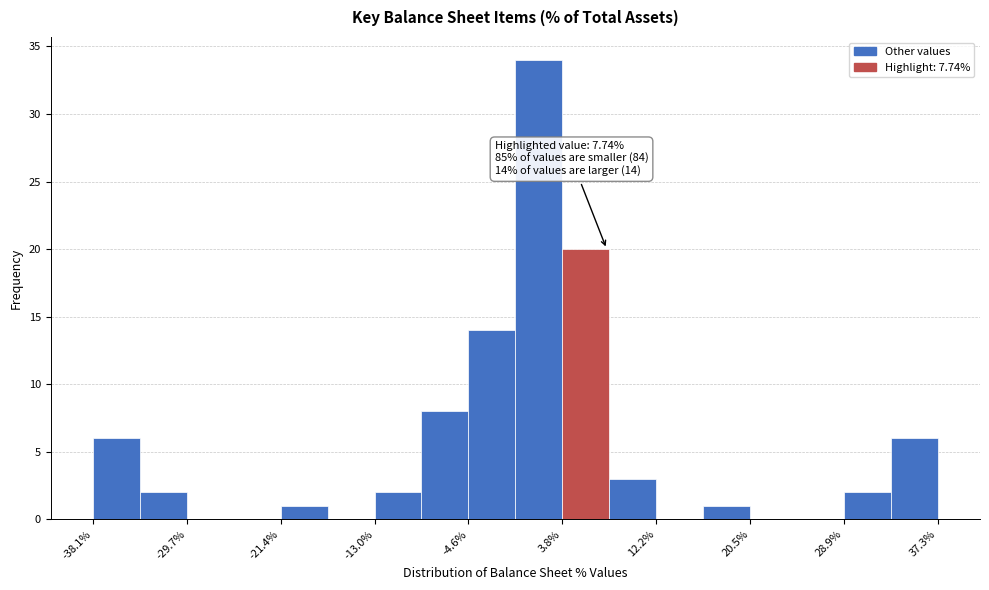

Which range on the x-axis has the tallest bar?

0 to 4